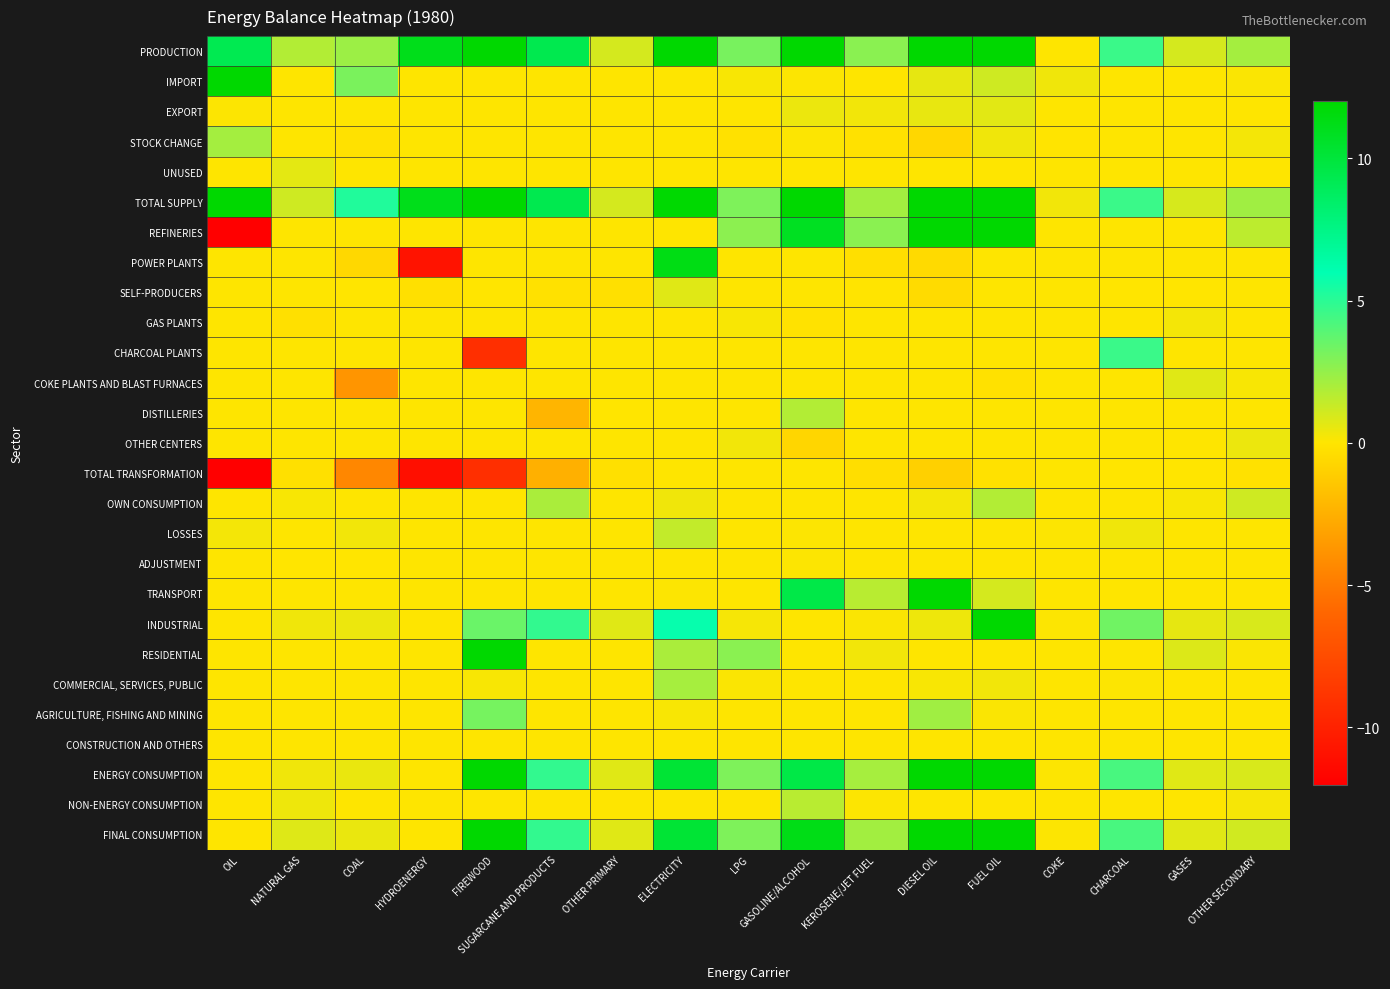

At ELECTRICITY, list the series in order from smallest to largest.

IMPORT, STOCK CHANGE, UNUSED, REFINERIES, GAS PLANTS, CHARCOAL PLANTS, COKE PLANTS AND BLAST FURNACES, DISTILLERIES, OTHER CENTERS, TOTAL TRANSFORMATION, ADJUSTMENT, CONSTRUCTION AND OTHERS, NON-ENERGY CONSUMPTION, EXPORT, TRANSPORT, AGRICULTURE, FISHING AND MINING, OWN CONSUMPTION, SELF-PRODUCERS, LOSSES, RESIDENTIAL, COMMERCIAL, SERVICES, PUBLIC, INDUSTRIAL, ENERGY CONSUMPTION, FINAL CONSUMPTION, POWER PLANTS, TOTAL SUPPLY, PRODUCTION